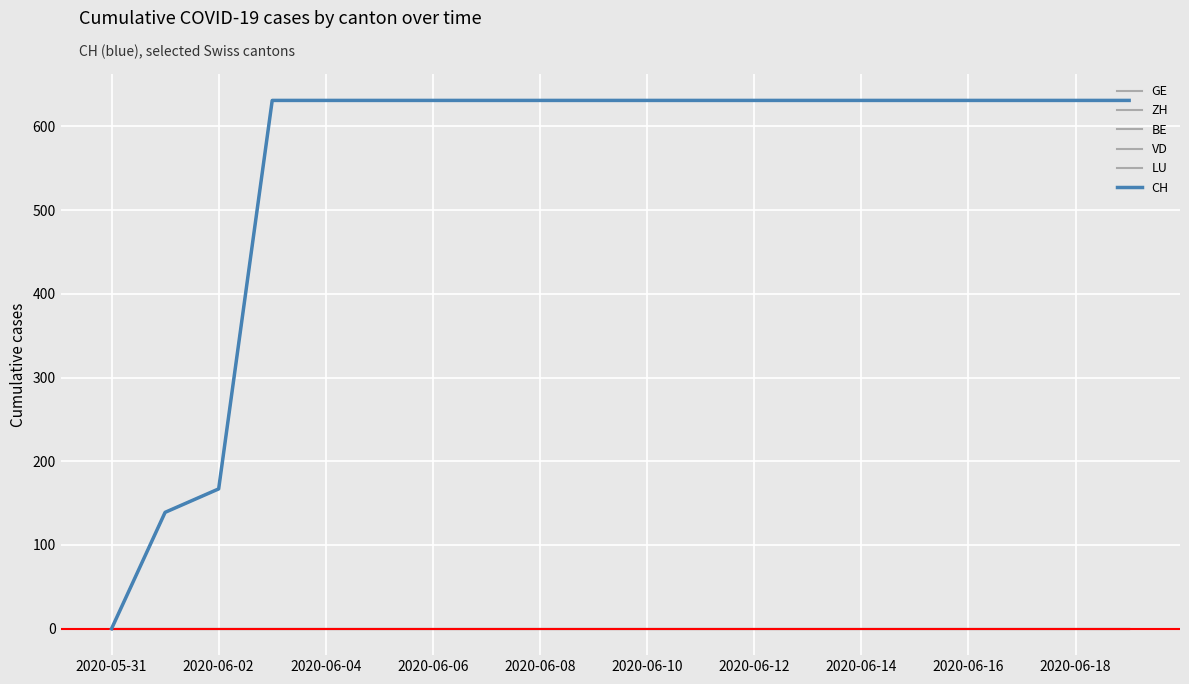

Reading right to left, transcribe all the data shown in this chart.

GE: 2020-06-19=631	2020-06-18=631	2020-06-17=631	2020-06-16=631	2020-06-15=631	2020-06-14=631	2020-06-13=631	2020-06-12=631	2020-06-11=631	2020-06-10=631	2020-06-09=631	2020-06-08=631	2020-06-07=631	2020-06-06=631	2020-06-05=631	2020-06-04=631	2020-06-03=631	2020-06-02=167	2020-06-01=139	2020-05-31=0
CH: 2020-06-19=631	2020-06-18=631	2020-06-17=631	2020-06-16=631	2020-06-15=631	2020-06-14=631	2020-06-13=631	2020-06-12=631	2020-06-11=631	2020-06-10=631	2020-06-09=631	2020-06-08=631	2020-06-07=631	2020-06-06=631	2020-06-05=631	2020-06-04=631	2020-06-03=631	2020-06-02=167	2020-06-01=139	2020-05-31=0
ZH: 2020-06-19=0	2020-06-18=0	2020-06-17=0	2020-06-16=0	2020-06-15=0	2020-06-14=0	2020-06-13=0	2020-06-12=0	2020-06-11=0	2020-06-10=0	2020-06-09=0	2020-06-08=0	2020-06-07=0	2020-06-06=0	2020-06-05=0	2020-06-04=0	2020-06-03=0	2020-06-02=0	2020-06-01=0	2020-05-31=0
BE: 2020-06-19=0	2020-06-18=0	2020-06-17=0	2020-06-16=0	2020-06-15=0	2020-06-14=0	2020-06-13=0	2020-06-12=0	2020-06-11=0	2020-06-10=0	2020-06-09=0	2020-06-08=0	2020-06-07=0	2020-06-06=0	2020-06-05=0	2020-06-04=0	2020-06-03=0	2020-06-02=0	2020-06-01=0	2020-05-31=0
VD: 2020-06-19=0	2020-06-18=0	2020-06-17=0	2020-06-16=0	2020-06-15=0	2020-06-14=0	2020-06-13=0	2020-06-12=0	2020-06-11=0	2020-06-10=0	2020-06-09=0	2020-06-08=0	2020-06-07=0	2020-06-06=0	2020-06-05=0	2020-06-04=0	2020-06-03=0	2020-06-02=0	2020-06-01=0	2020-05-31=0
LU: 2020-06-19=0	2020-06-18=0	2020-06-17=0	2020-06-16=0	2020-06-15=0	2020-06-14=0	2020-06-13=0	2020-06-12=0	2020-06-11=0	2020-06-10=0	2020-06-09=0	2020-06-08=0	2020-06-07=0	2020-06-06=0	2020-06-05=0	2020-06-04=0	2020-06-03=0	2020-06-02=0	2020-06-01=0	2020-05-31=0